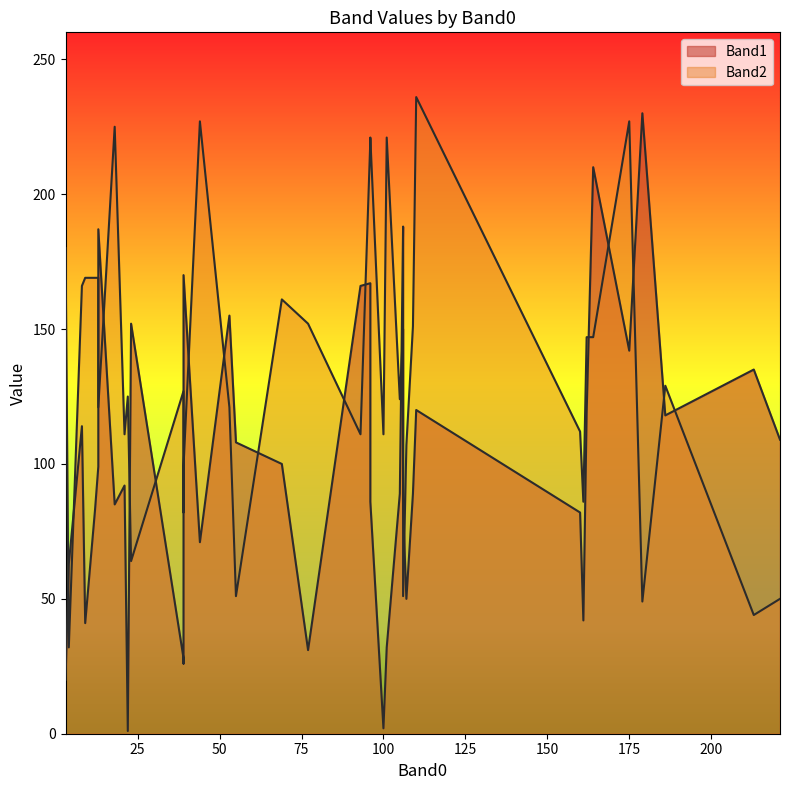

What is the value of the Band2 point at the 27th from the left?

227